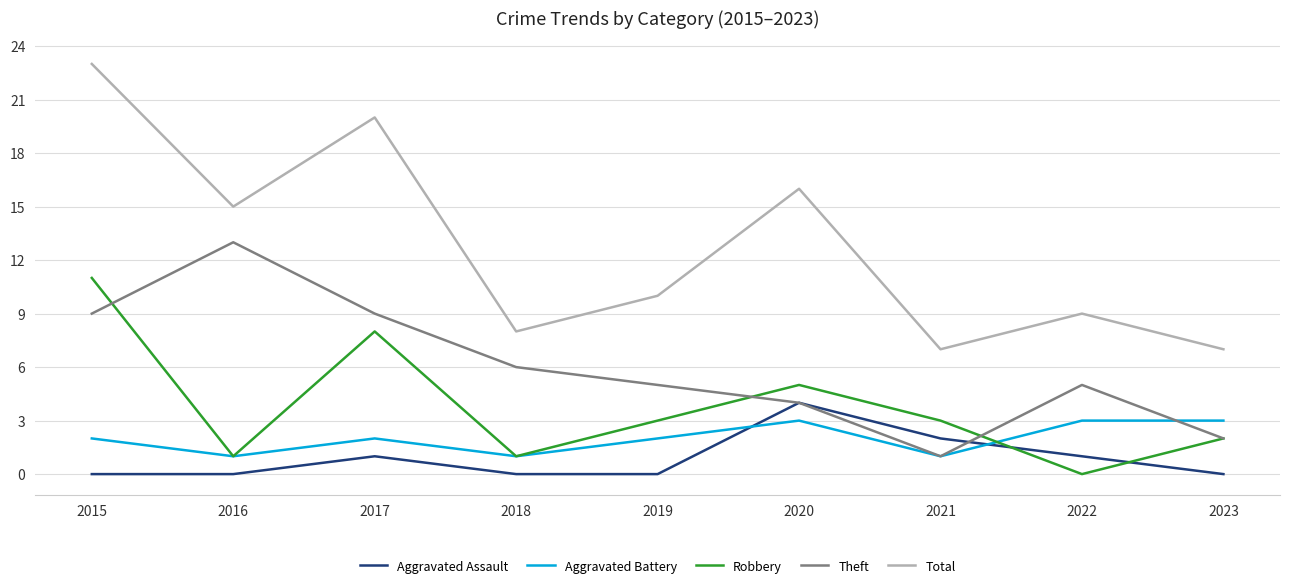

How many interior local peaks does the Aggravated Assault series have?

2